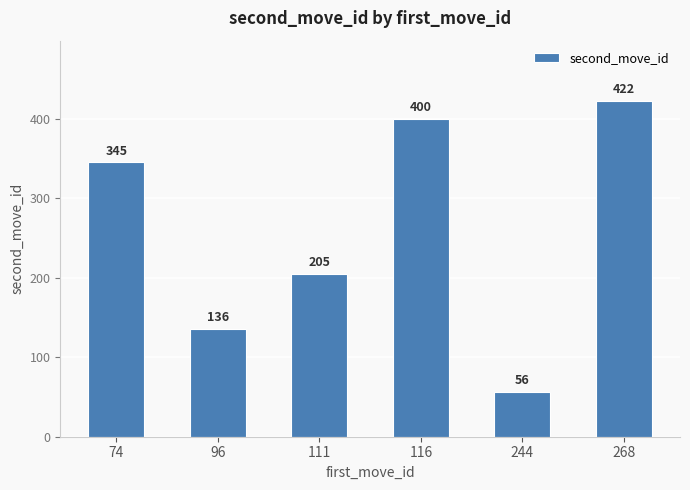

Approximately how many times larger is the value at 74 compared to 116?

0.9